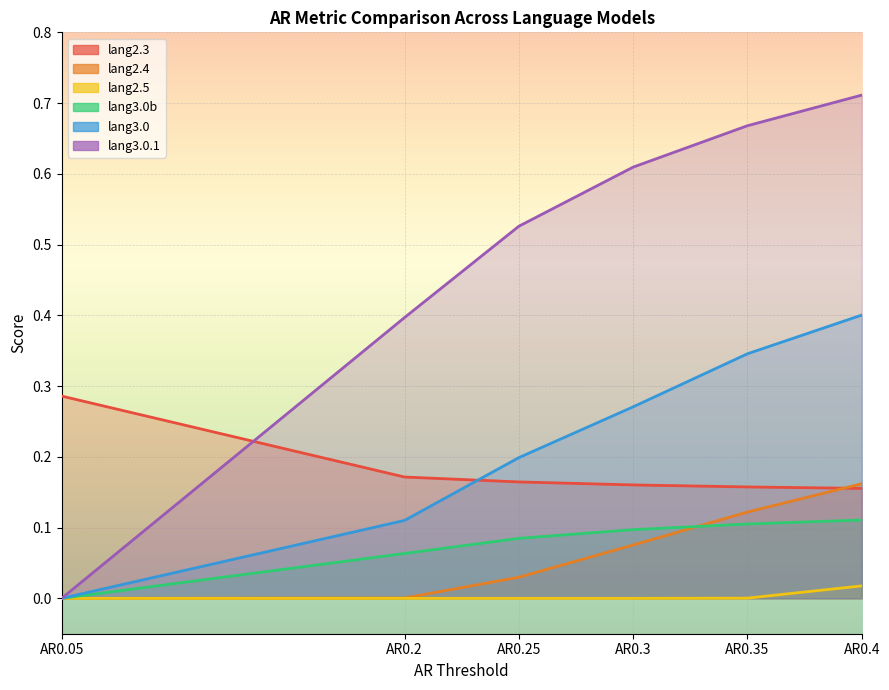

What is the total value across all series at AR0.3?

1.2